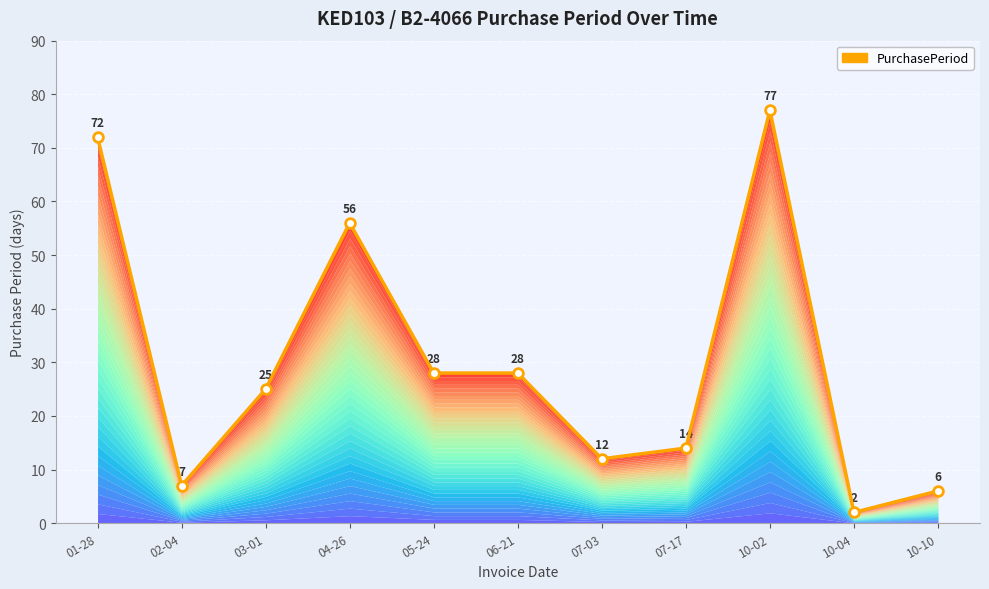

What is the sum of all values?

327